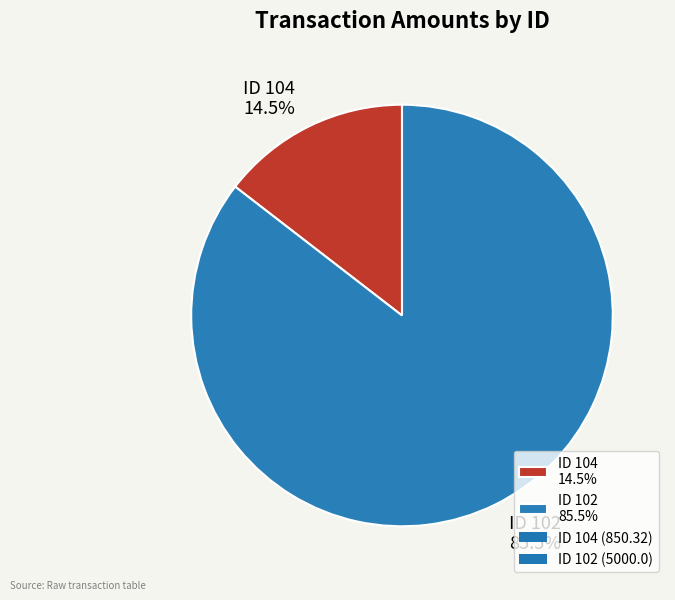

Which slice is the smallest?

ID 104 14.5%